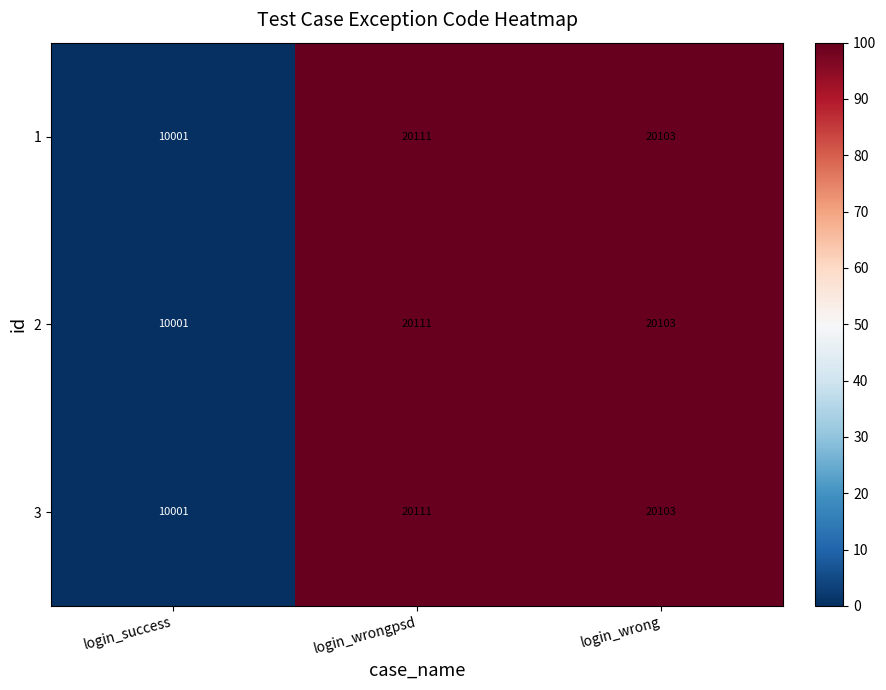

What is the total value across all series at login_success?

30003